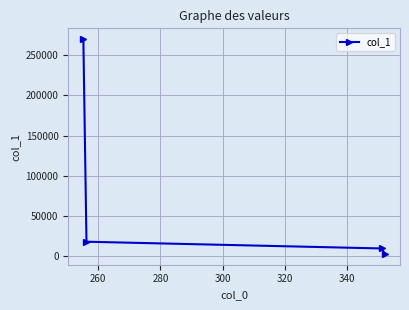

Count the number of categories in the chart.

4